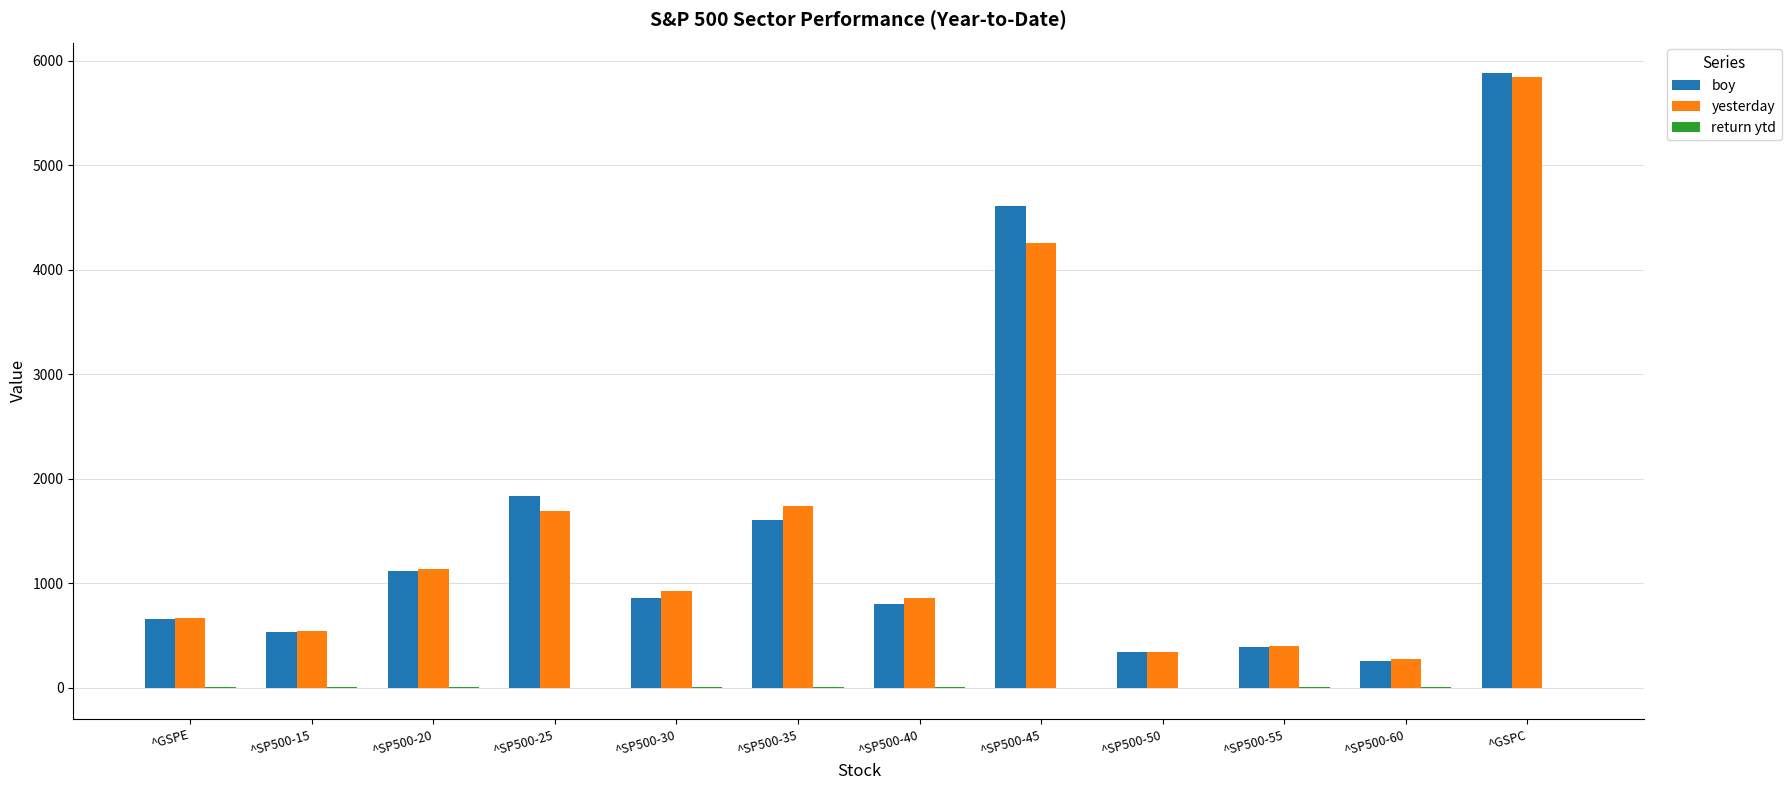

What is the greatest value displayed?

5881.6